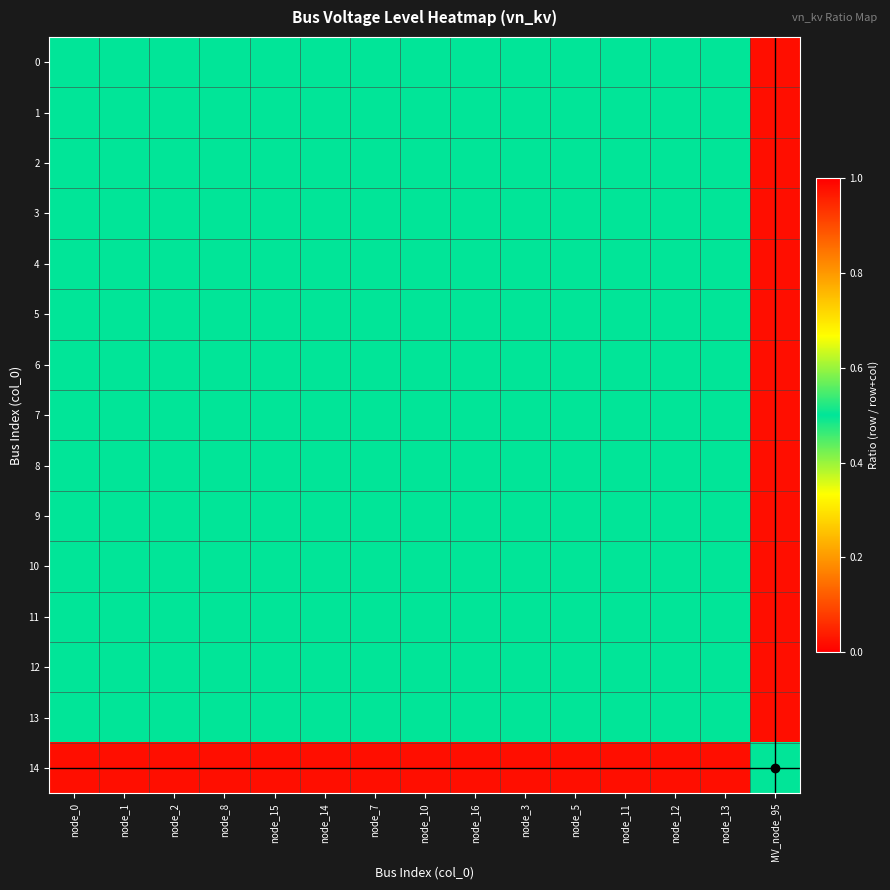

At which category does the chart reach its peak across all series?

node_0